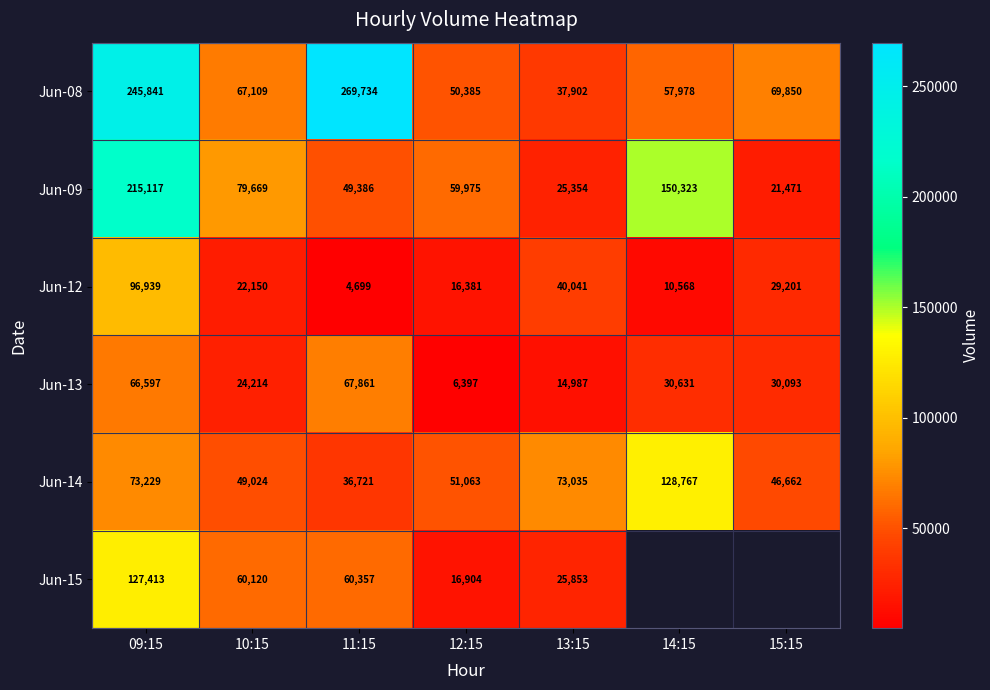

List the labels in order of Jun-09 value, smallest first.

15:15, 13:15, 11:15, 12:15, 10:15, 14:15, 09:15